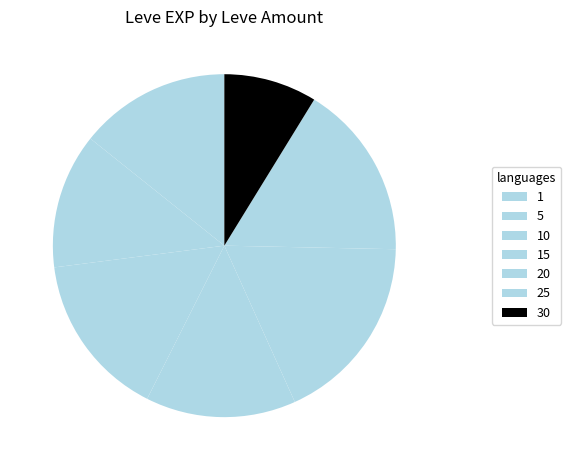

Which category has the smallest portion of the pie?

30